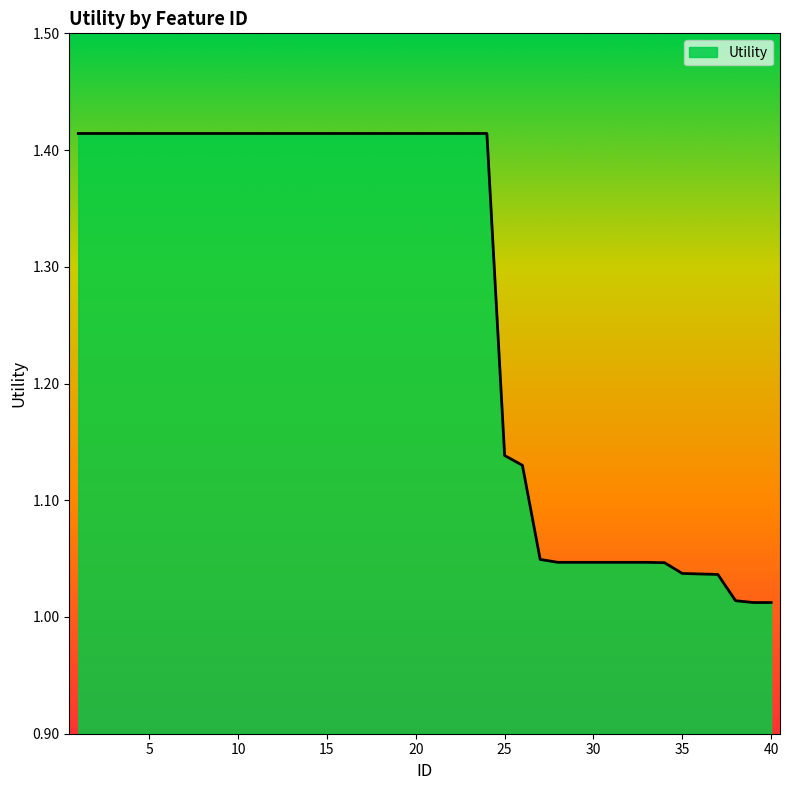

What is the average value?

1.3